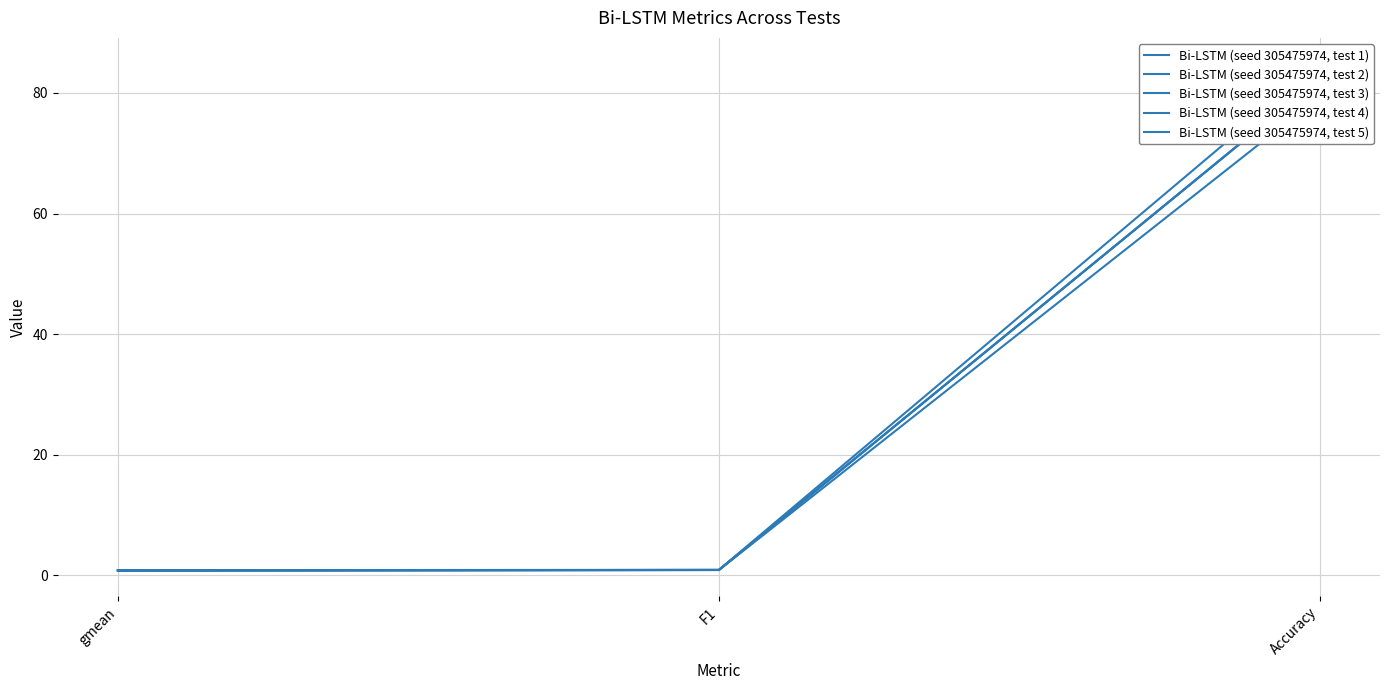

How many lines are shown in the chart?

5